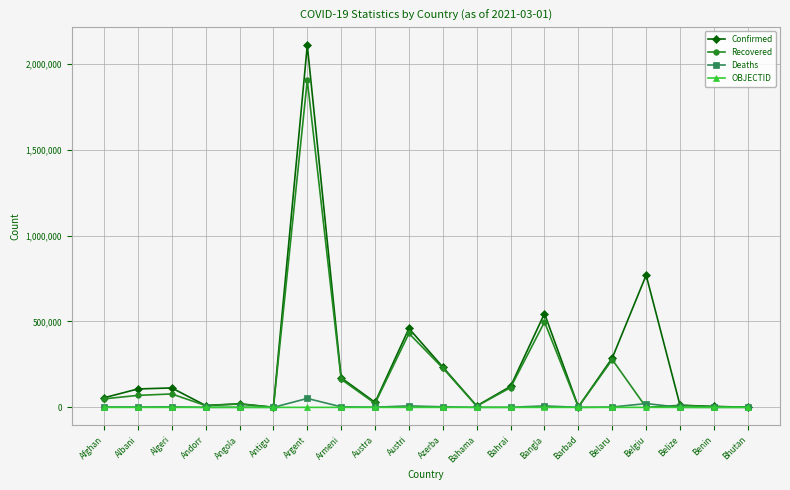

Which category has the highest value across all series?

Argent